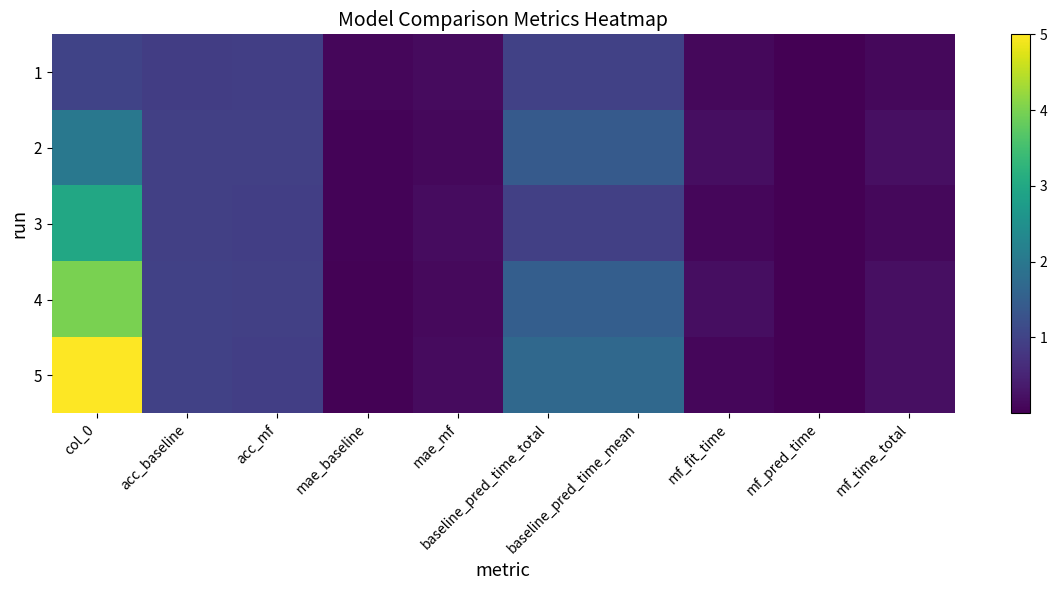

Between mf_fit_time and mf_time_total, which series saw the biggest shift?

5